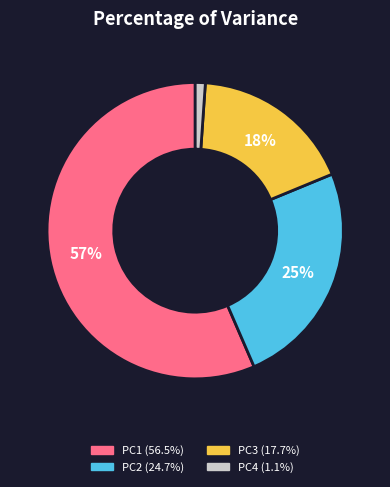

Do PC3 and PC1 together represent more than half of the pie?

Yes